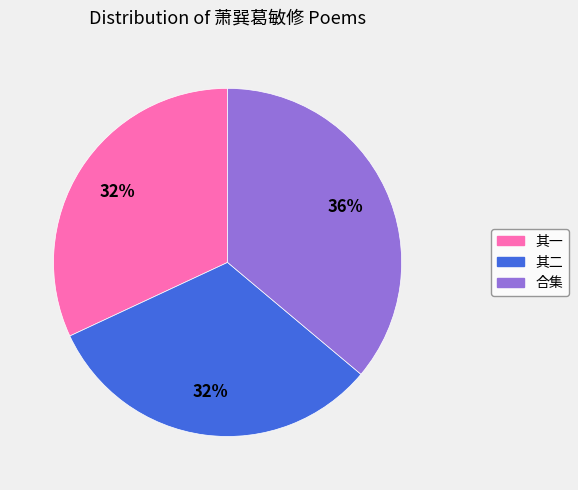

Is there a majority slice in this chart?

No